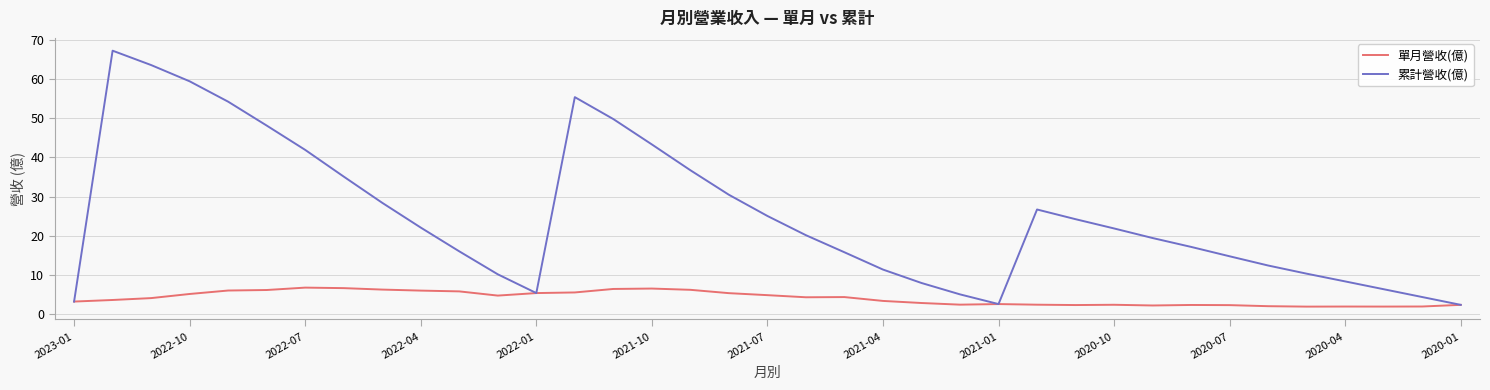

Rank the series by their maximum value, from highest to lowest.

累計營收(億), 單月營收(億)